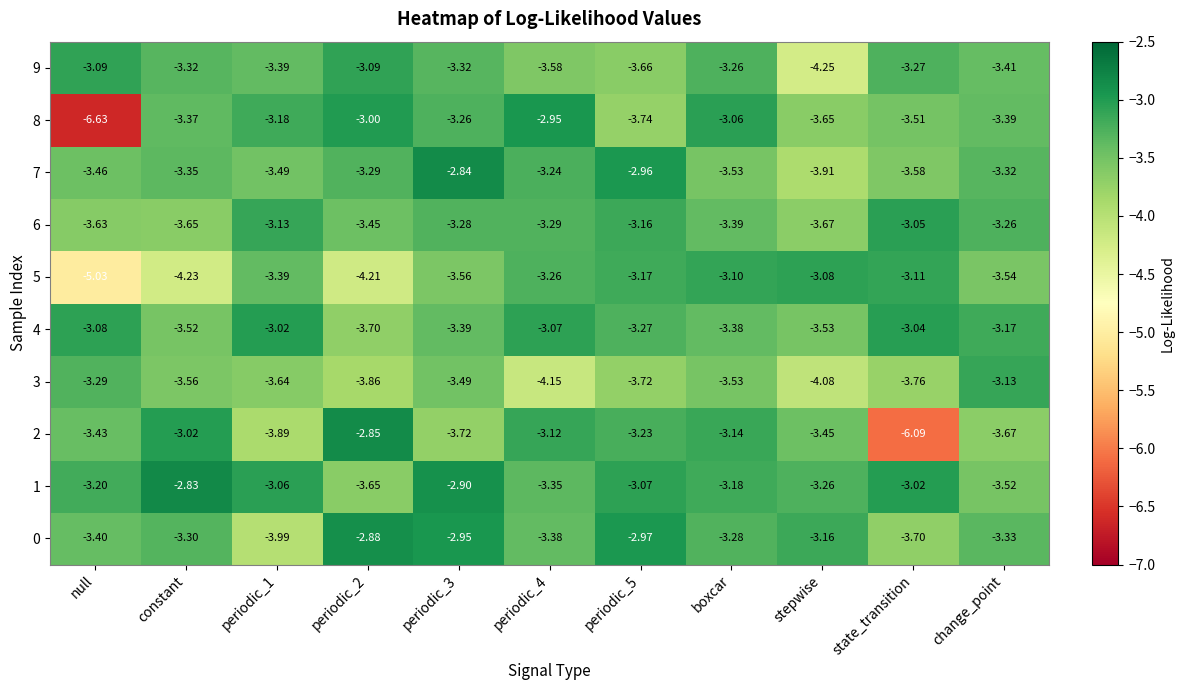

At how many categories does at least one series exceed -6?

11